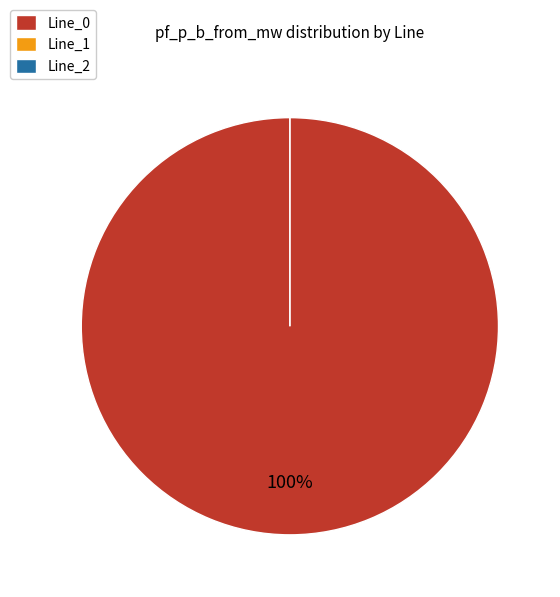

The Line_1 slice represents 1% of the pie. True or false?

False